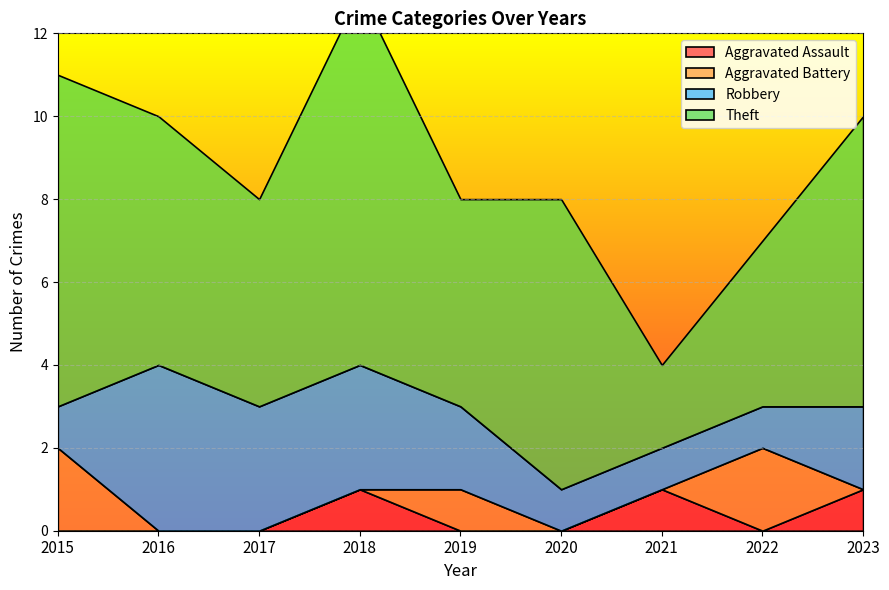

Which series has the largest total across all categories?

Theft